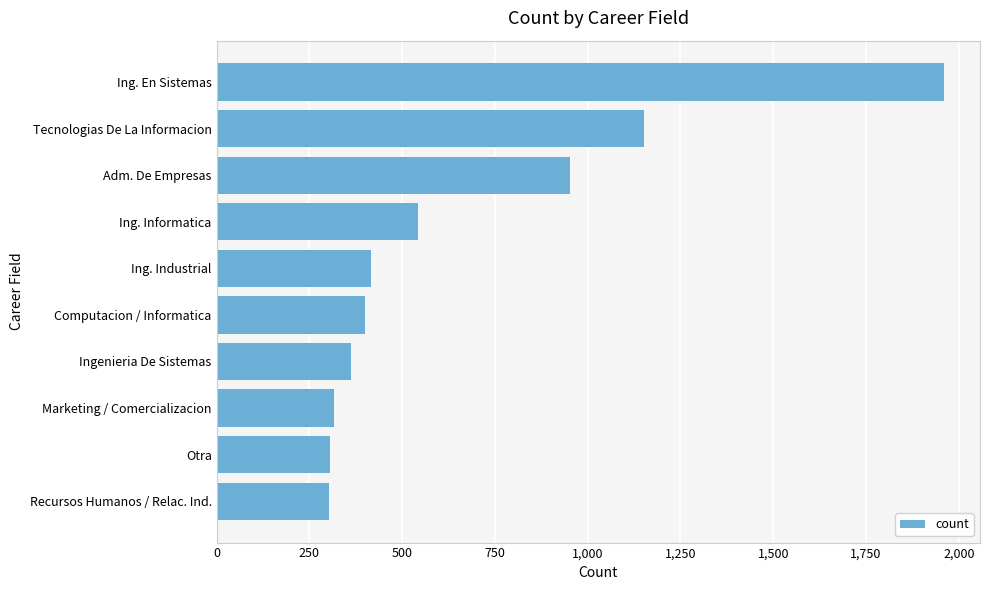

What is the label of the 10th bar from the bottom?

Ing. En Sistemas